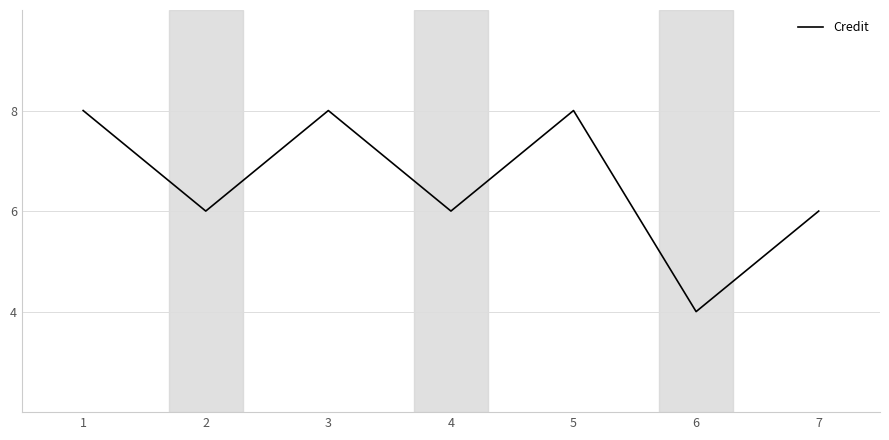

What is the sum of all values?

46